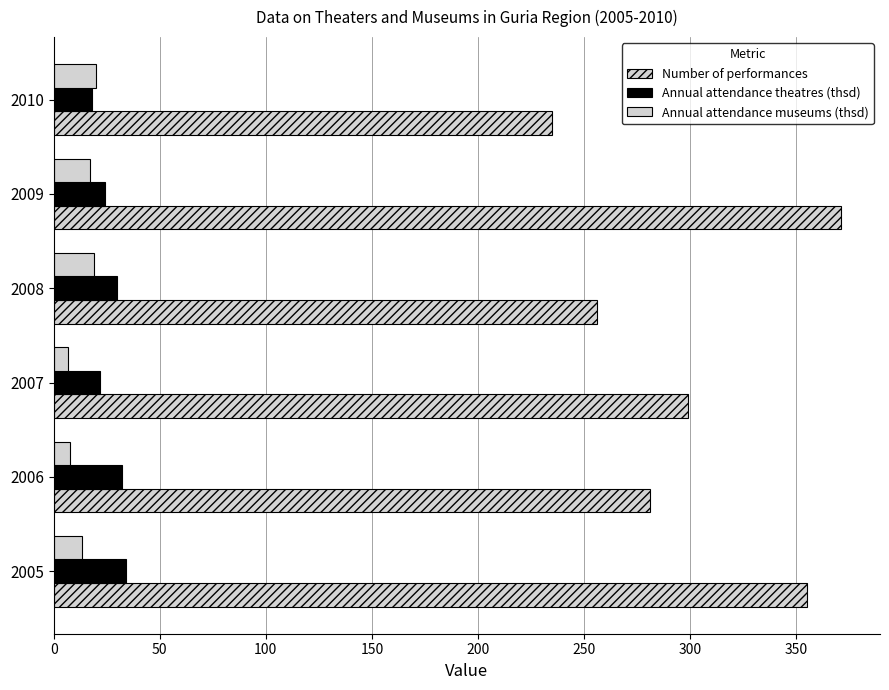

What is the maximum value shown in the chart?

371.0